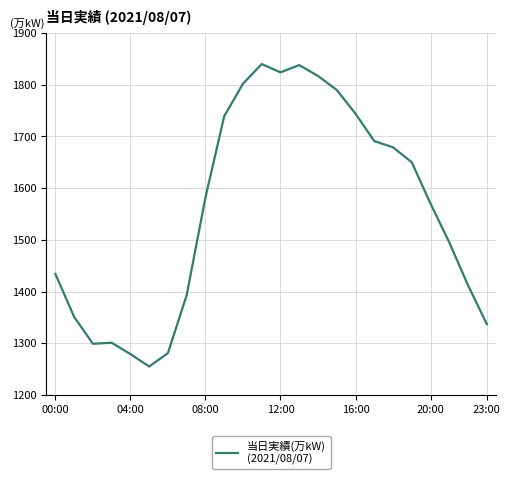

What is the sum of all values?

37403